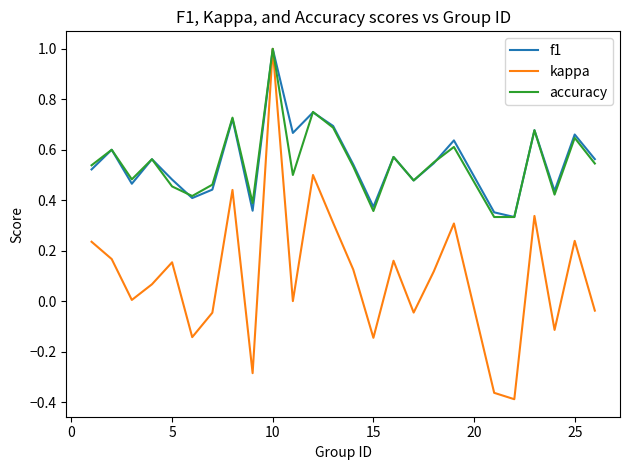

Which series has the largest range (max minus min)?

kappa